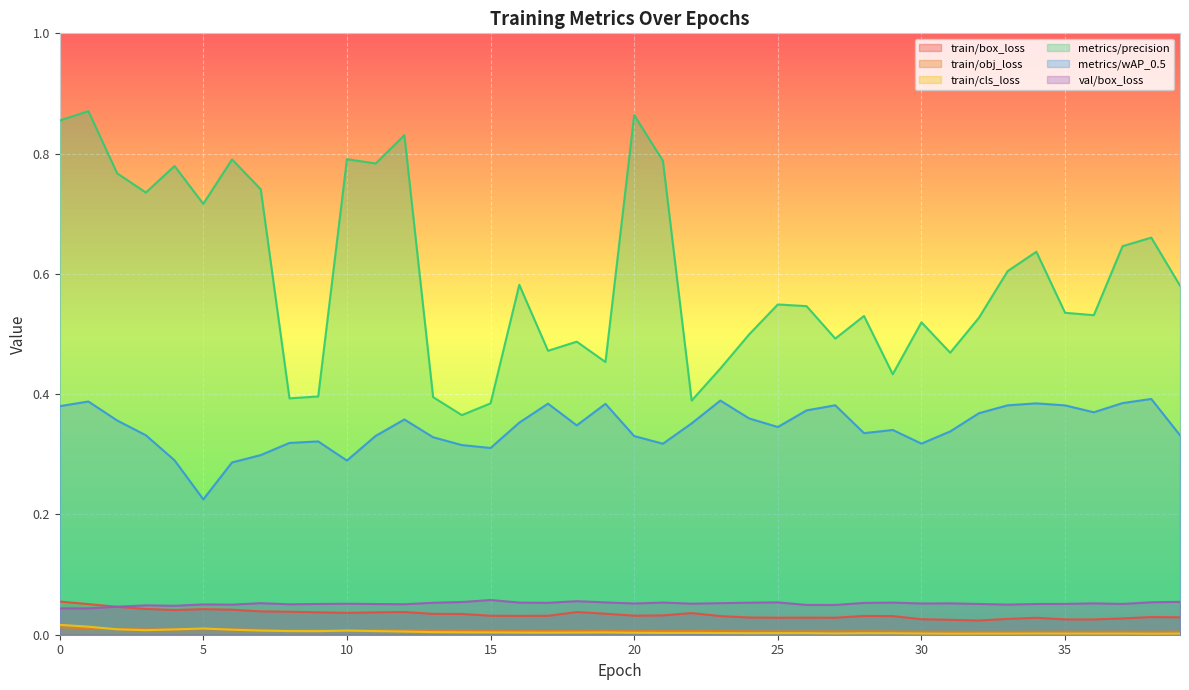

What is the difference between the second highest and minimum values in the metrics/wAP_0.5 series?

0.2